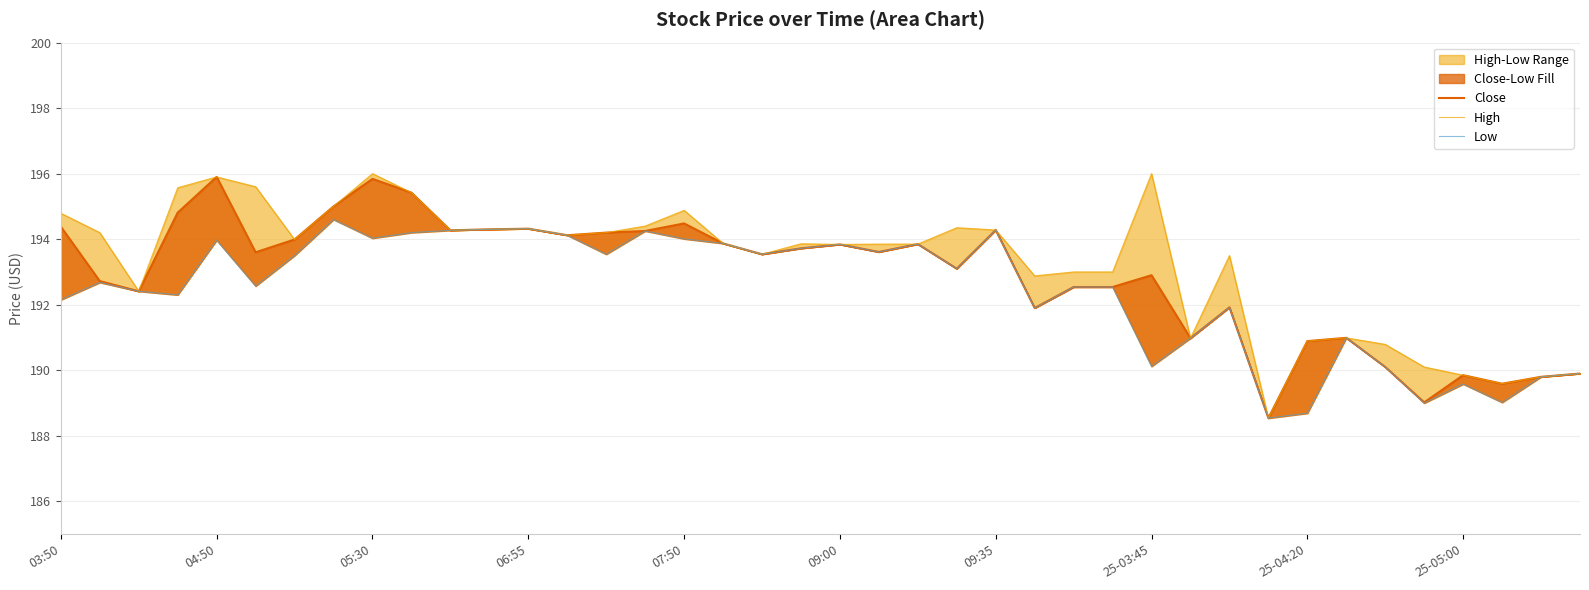

Where is Close nearest to the value 192?

30